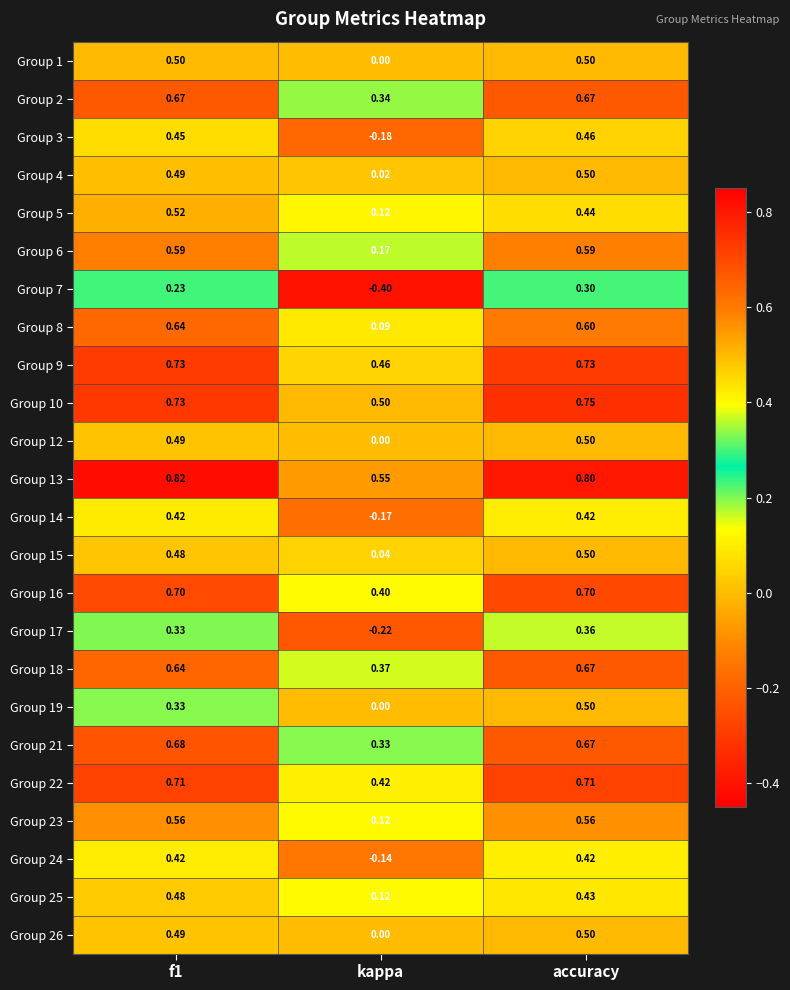

Which category has the lowest value in the Group 2 series?

kappa